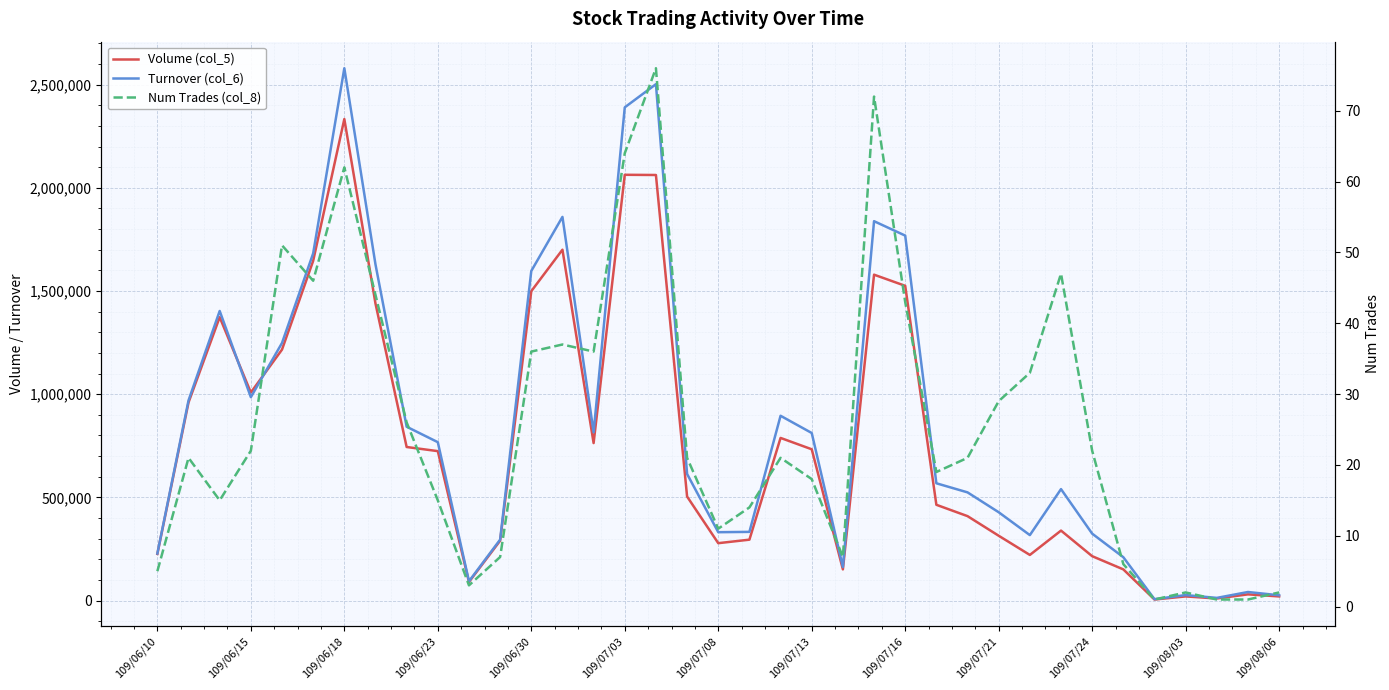

Count the number of data series in this chart.

3